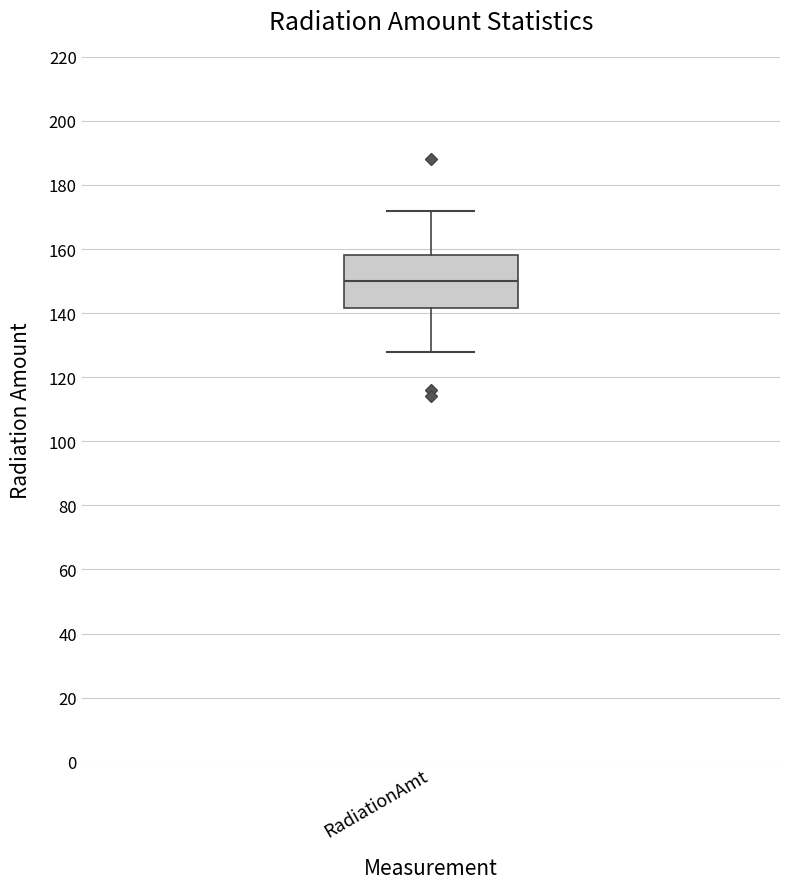

Read this box plot against the y-axis: the position of the median line, the range covered by the box, and the ends of both whiskers. The values are not printed on the chart, so give them approximately, as read against the axis.

median 150, box 142 to 158, whiskers 128 to 172